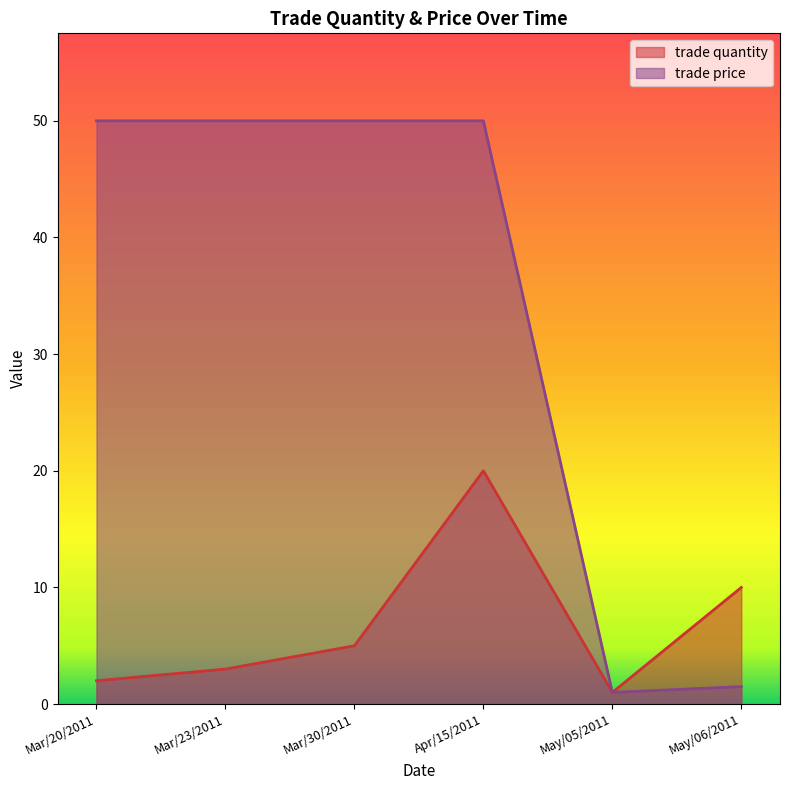

At Mar/20/2011, list the series in order from largest to smallest.

trade price, trade quantity